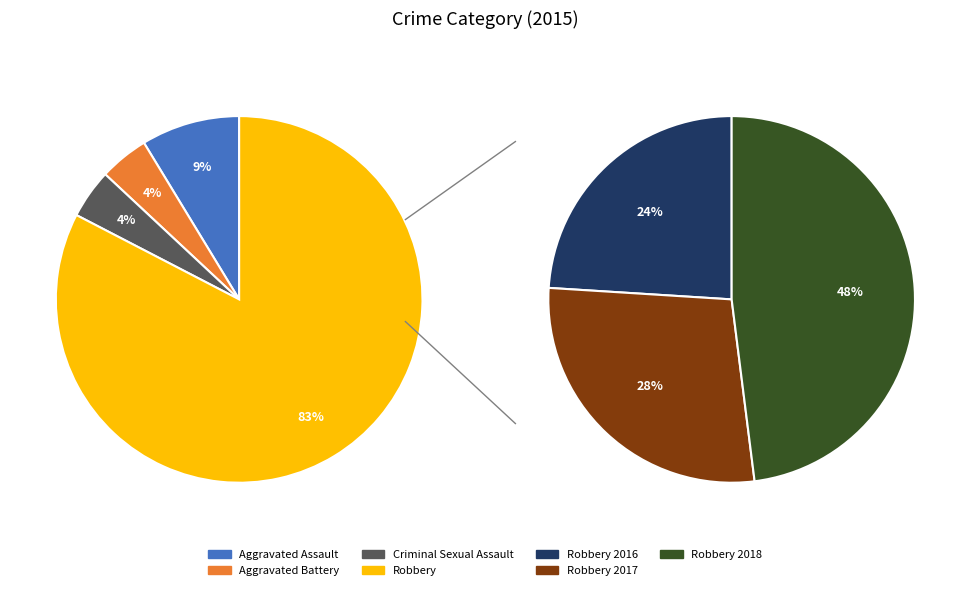

The Aggravated Battery slice represents 4% of the pie. True or false?

True